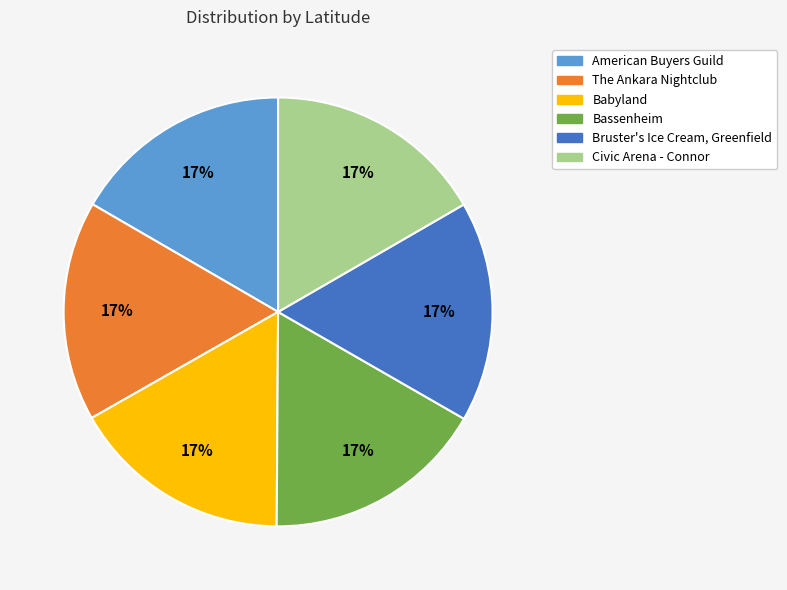

What is the ratio of the value at Bruster's Ice Cream, Greenfield to the value at Civic Arena - Connor?

1.0